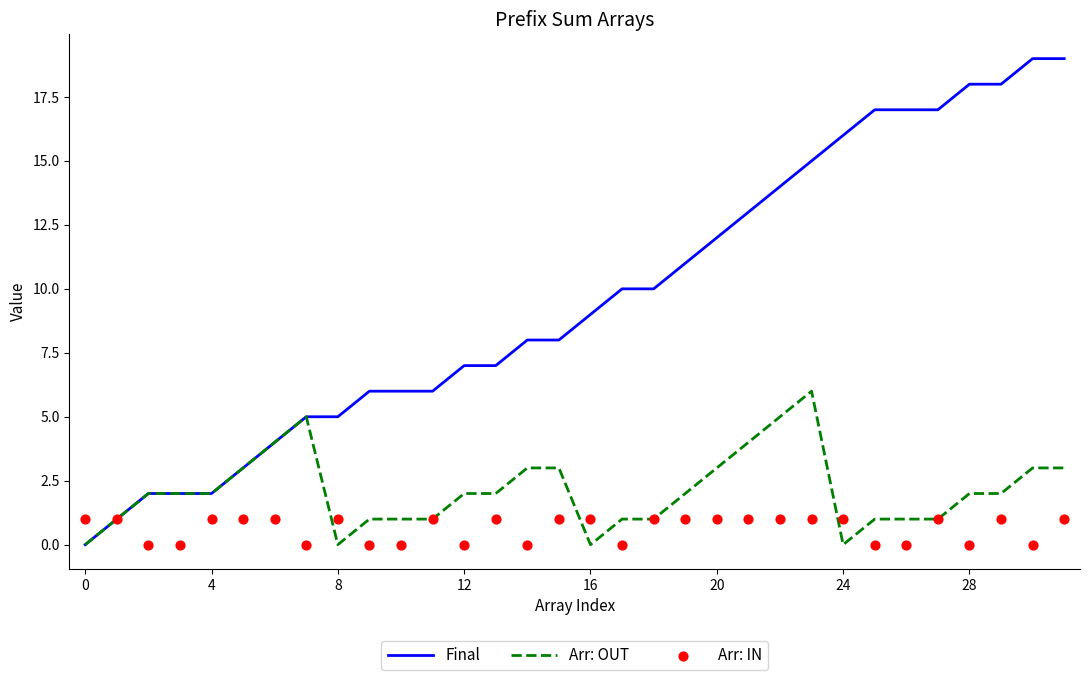

Is it true that Arr: OUT equals 0 at 16?

True